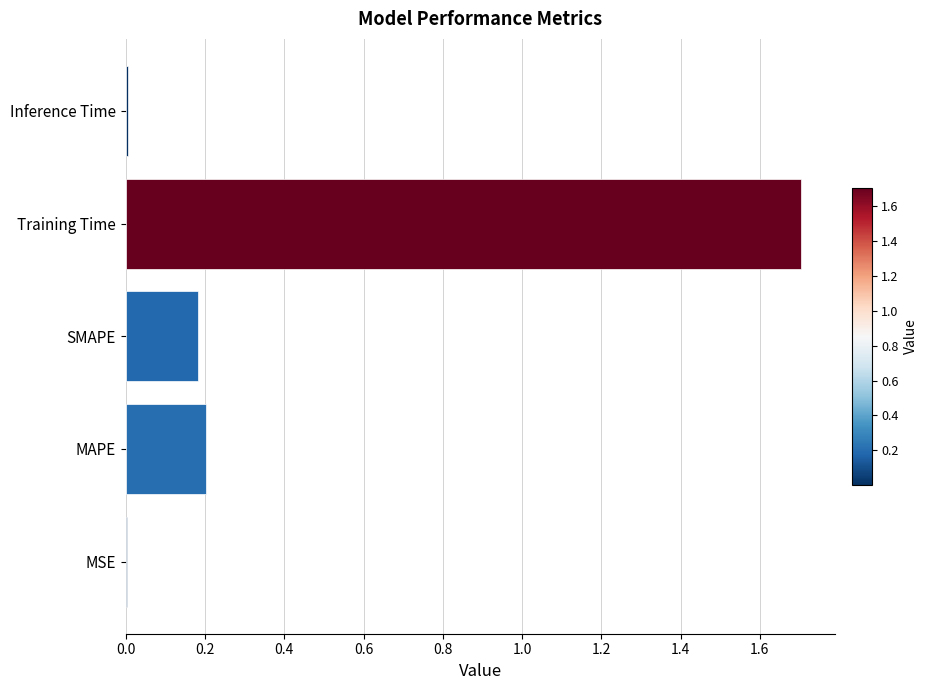

Which label corresponds to the largest value in the chart?

Training Time